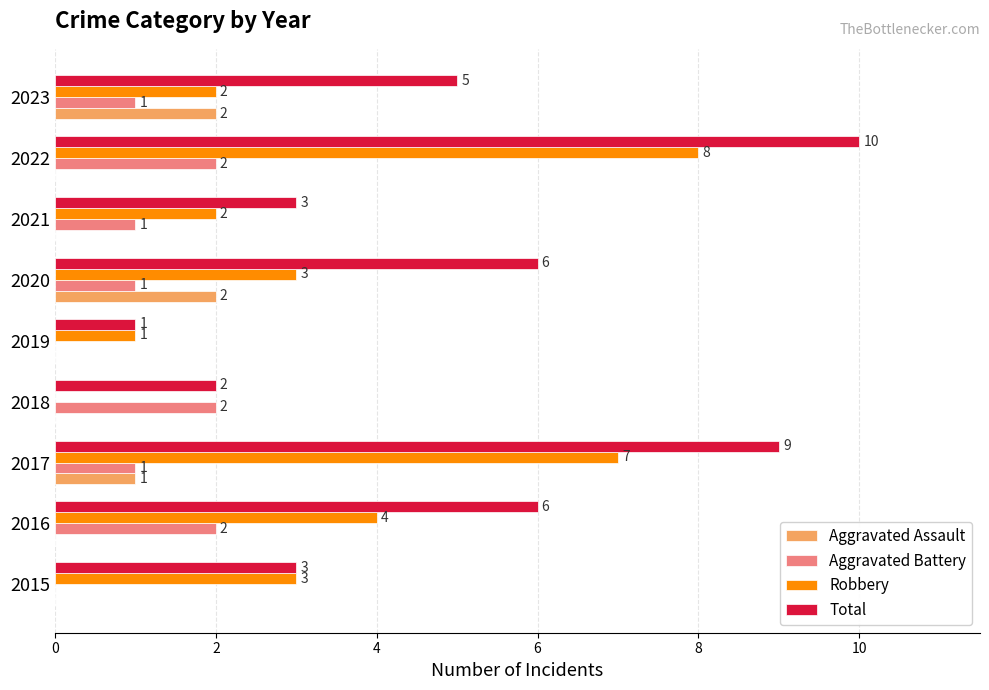

Between 2019 and 2021, which series saw the biggest shift?

Total